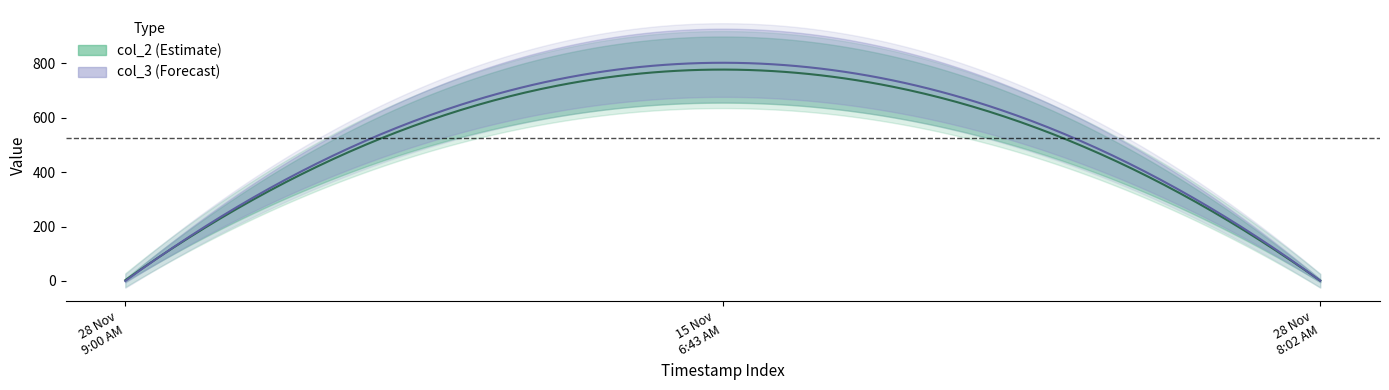

What value does the col_3 series have at 1, to the nearest 100?

800